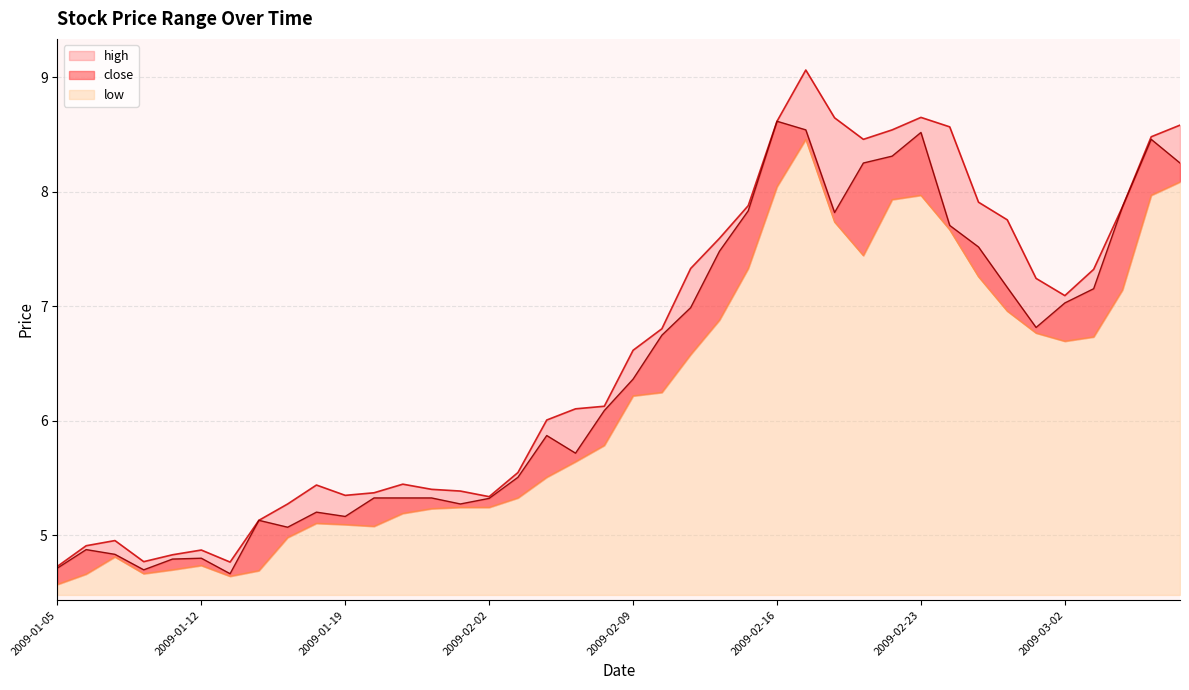

What value does the high series have at 2009-01-20?

5.4